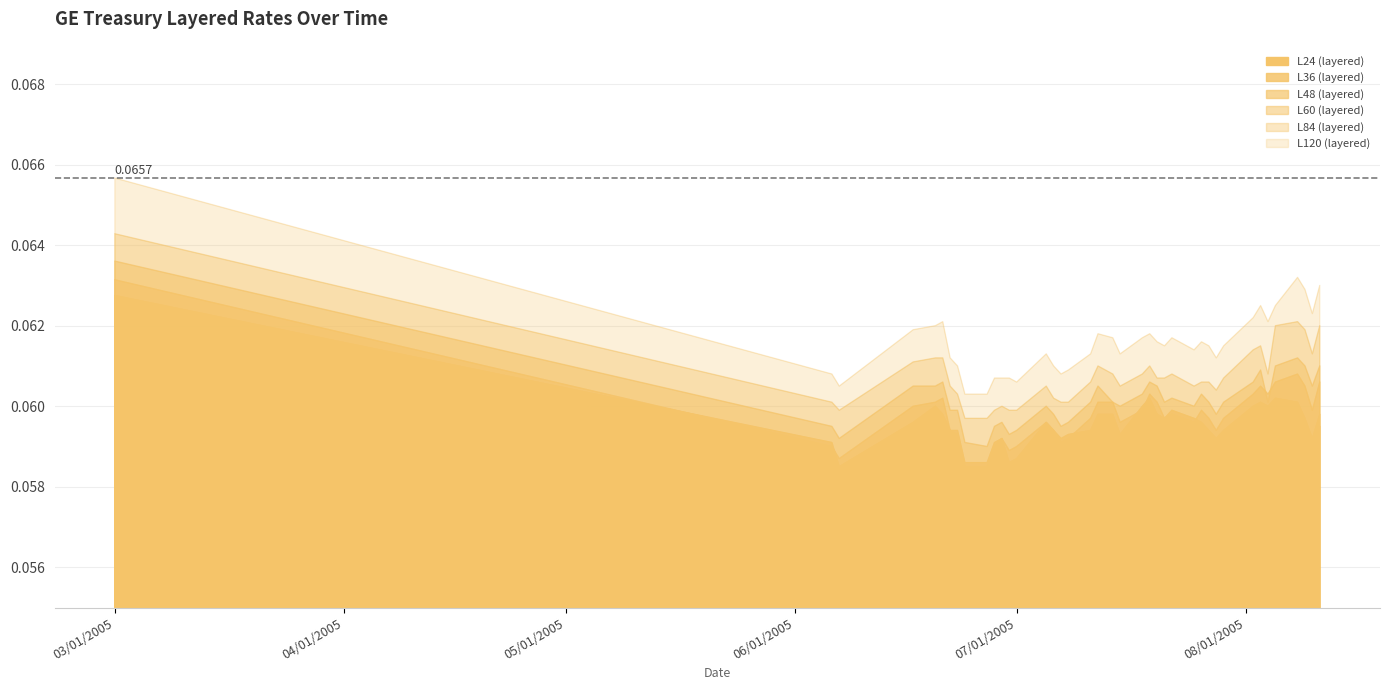

Where is L24 (layered) nearest to the value 0?

6/27/2005